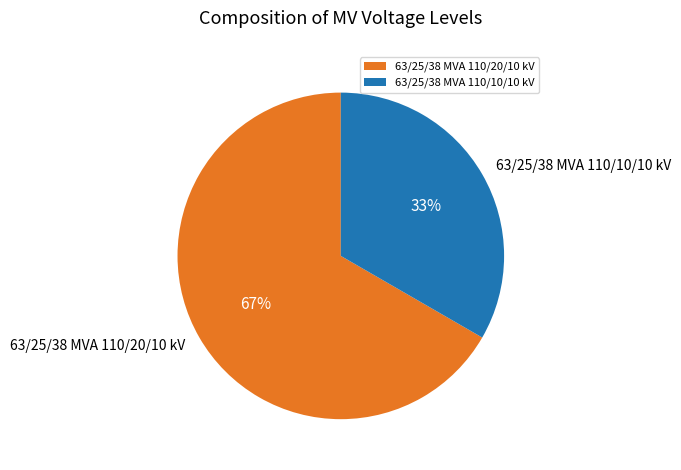

The 63/25/38 MVA 110/10/10 kV slice represents 24% of the pie. True or false?

False